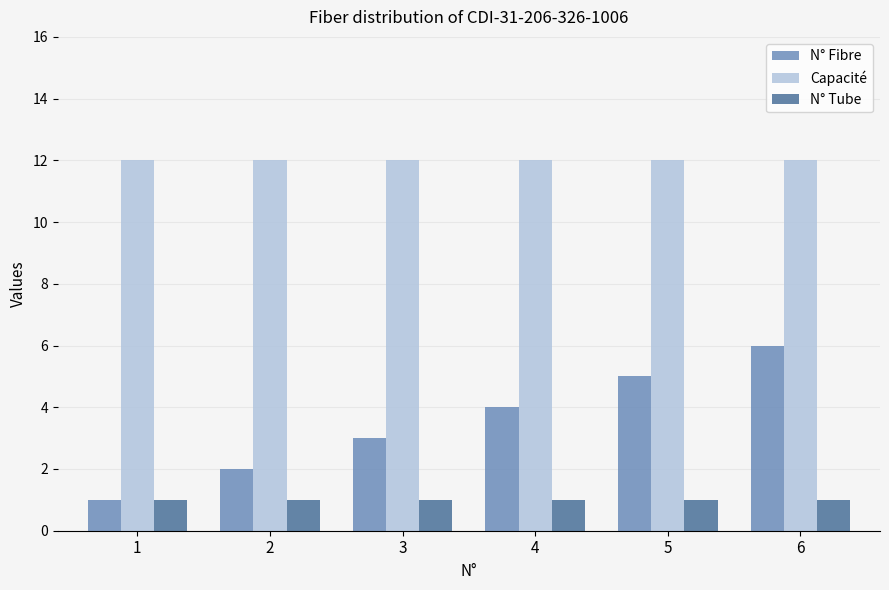

What is the sum of the N° Fibre values at 5 and 2?

7